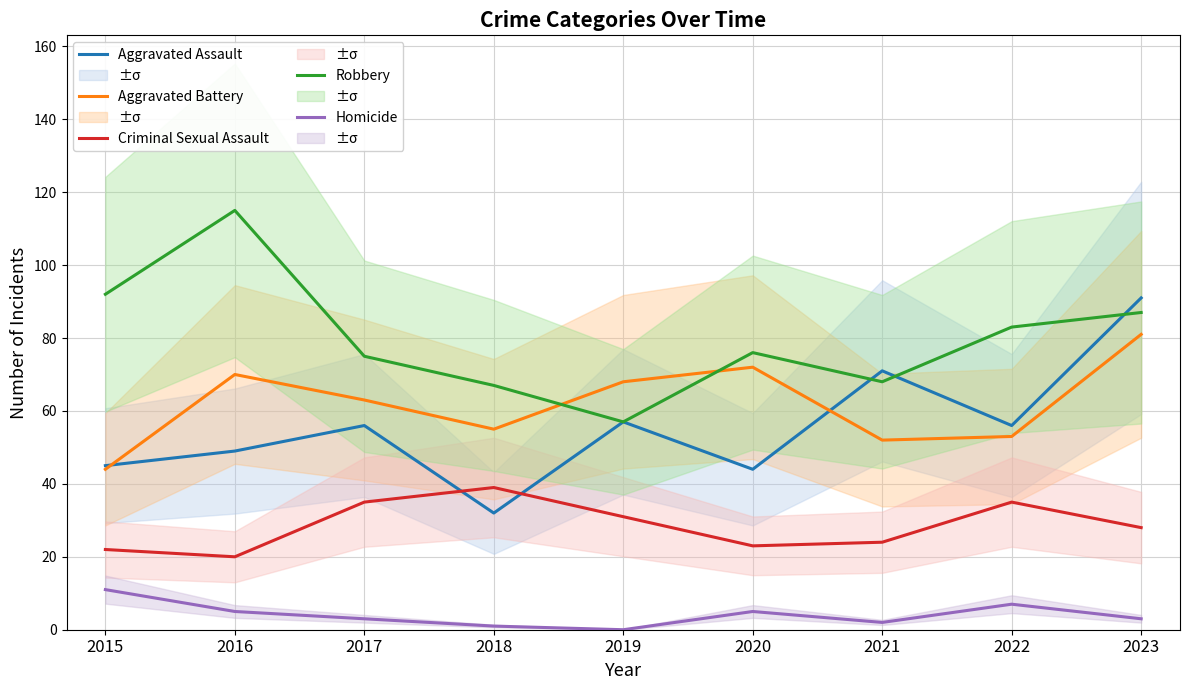

Which series has the largest range (max minus min)?

Aggravated Assault